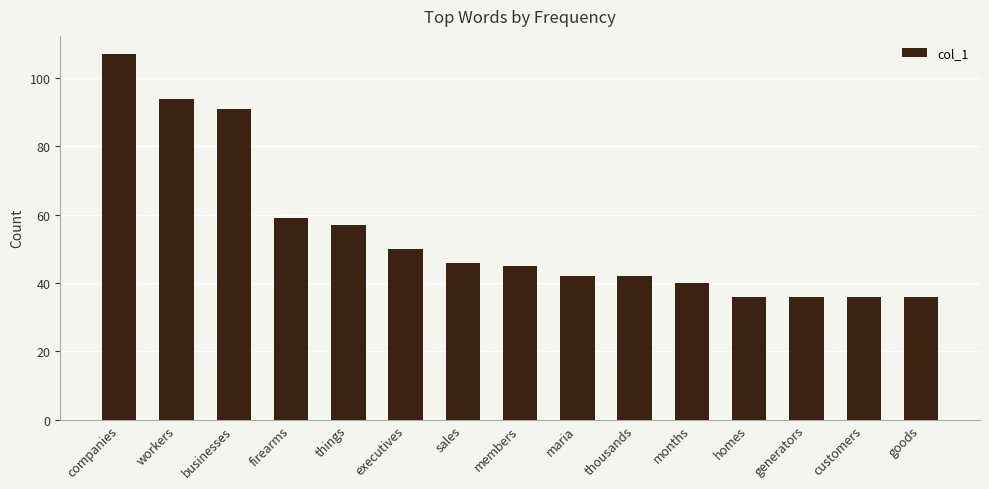

At which label does the data first exceed 45?

companies